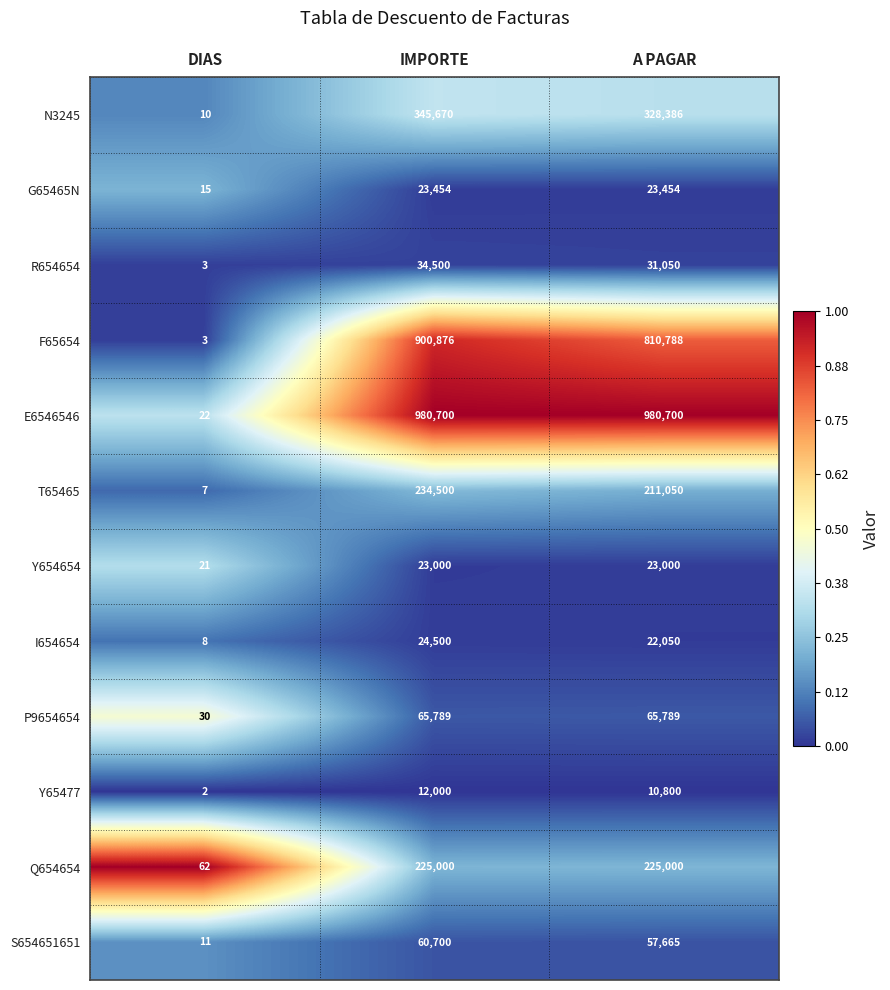

Which series has the widest spread of values?

E6546546